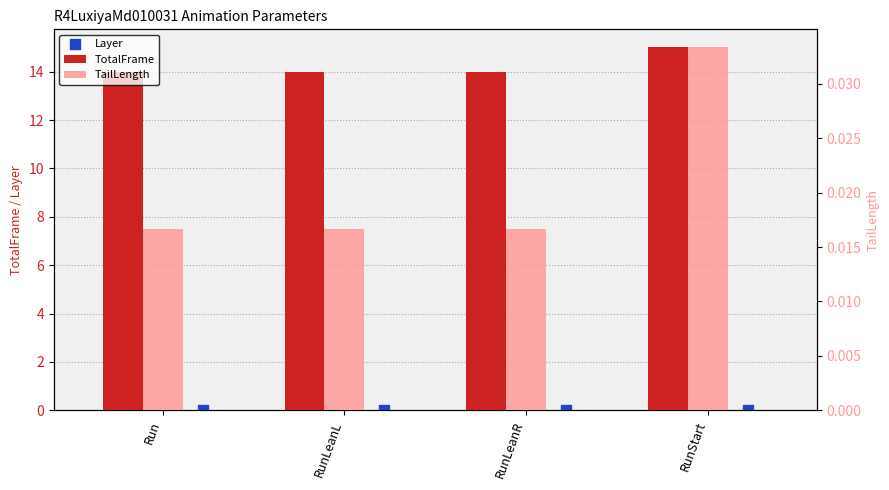

Is the value of TailLength at RunLeanL greater than the value of Layer at RunLeanR?

Yes